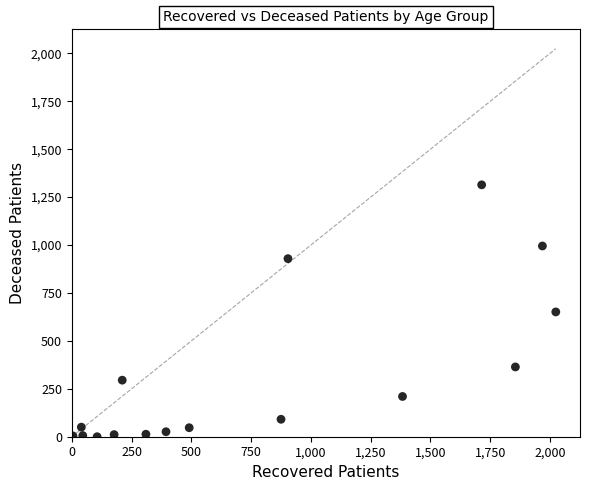

What is the range of X values (max minus min)?

2019